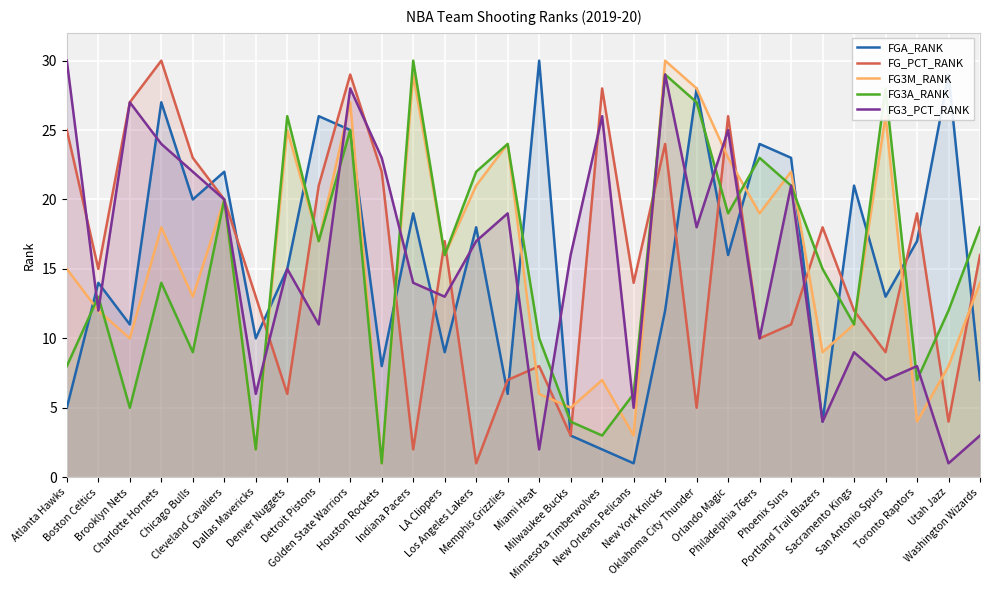

True or false: FG_PCT_RANK has a value of 3 at Milwaukee Bucks.

True